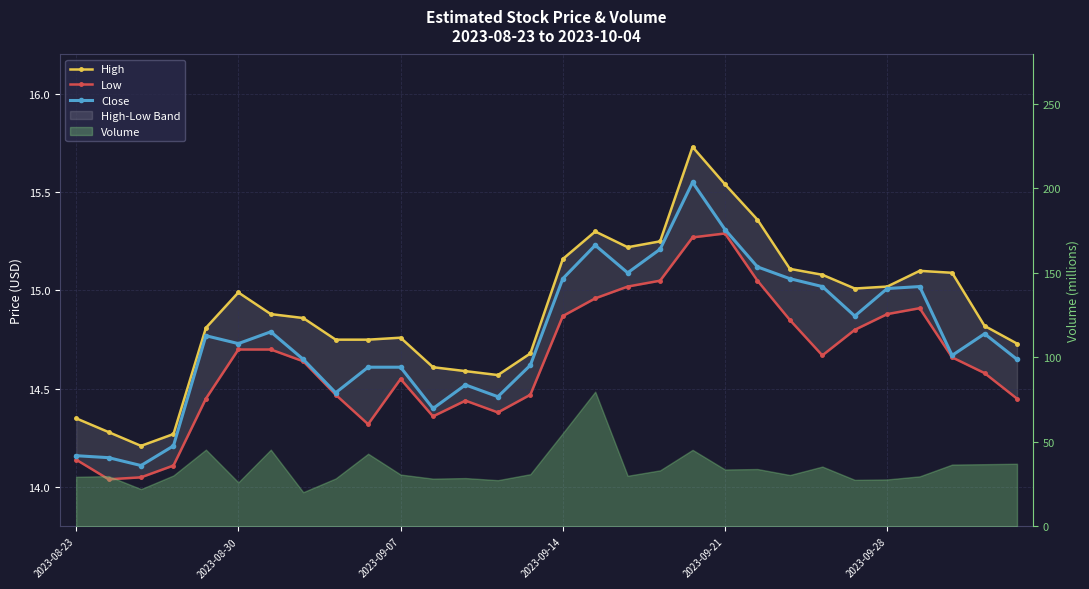

What is the value of the Close point at the 26th from the left?

15.0